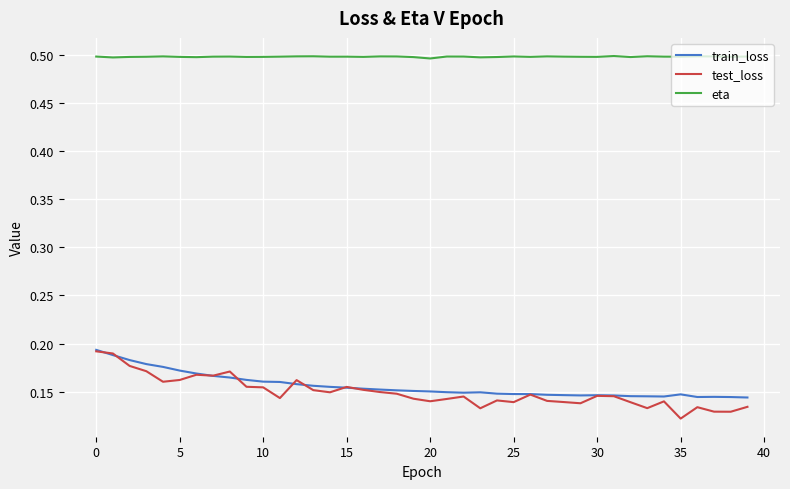

What is the sum of all test_loss values?

6.0